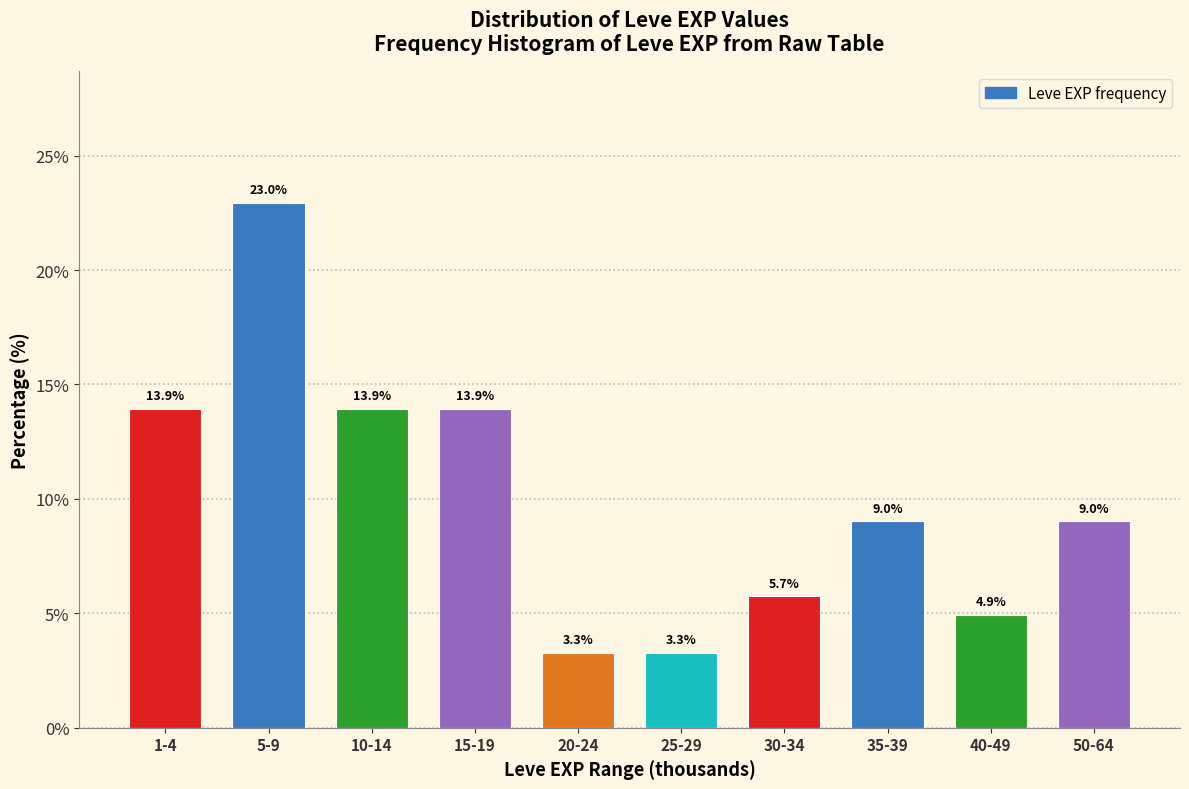

Reading left to right, list all the values displayed in this chart.

13.9	23.0	13.9	13.9	3.3	3.3	5.7	9.0	4.9	9.0